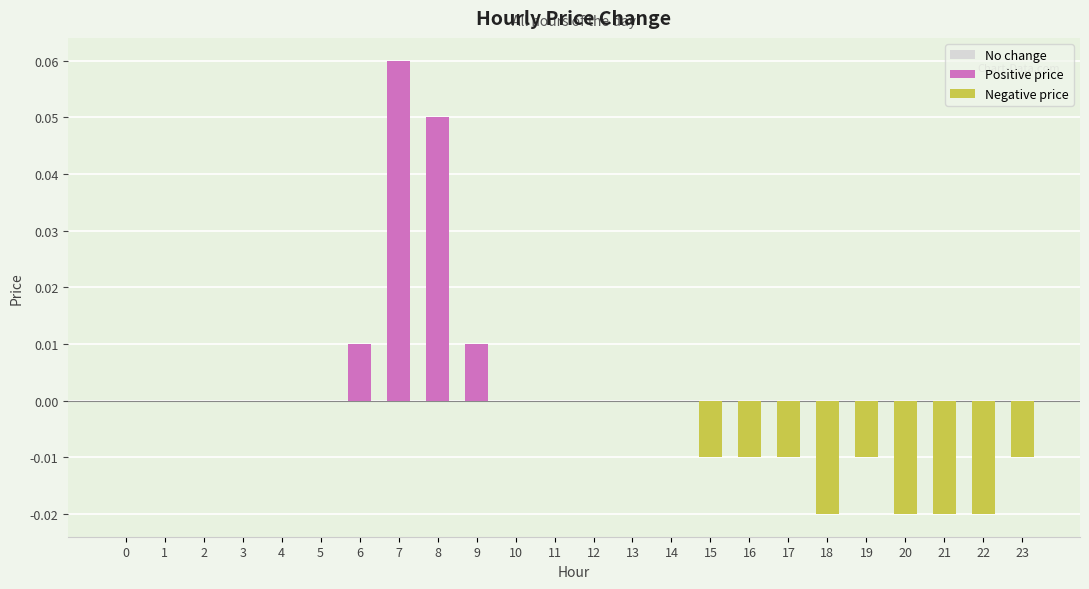

Reading left to right, what are all the values shown in this chart?

0=0.0	1=0.0	2=0.0	3=0.0	4=0.0	5=0.0	6=0.0	7=0.1	8=0.1	9=0.0	10=0.0	11=0.0	12=0.0	13=0.0	14=0.0	15=-0.0	16=-0.0	17=-0.0	18=-0.0	19=-0.0	20=-0.0	21=-0.0	22=-0.0	23=-0.0